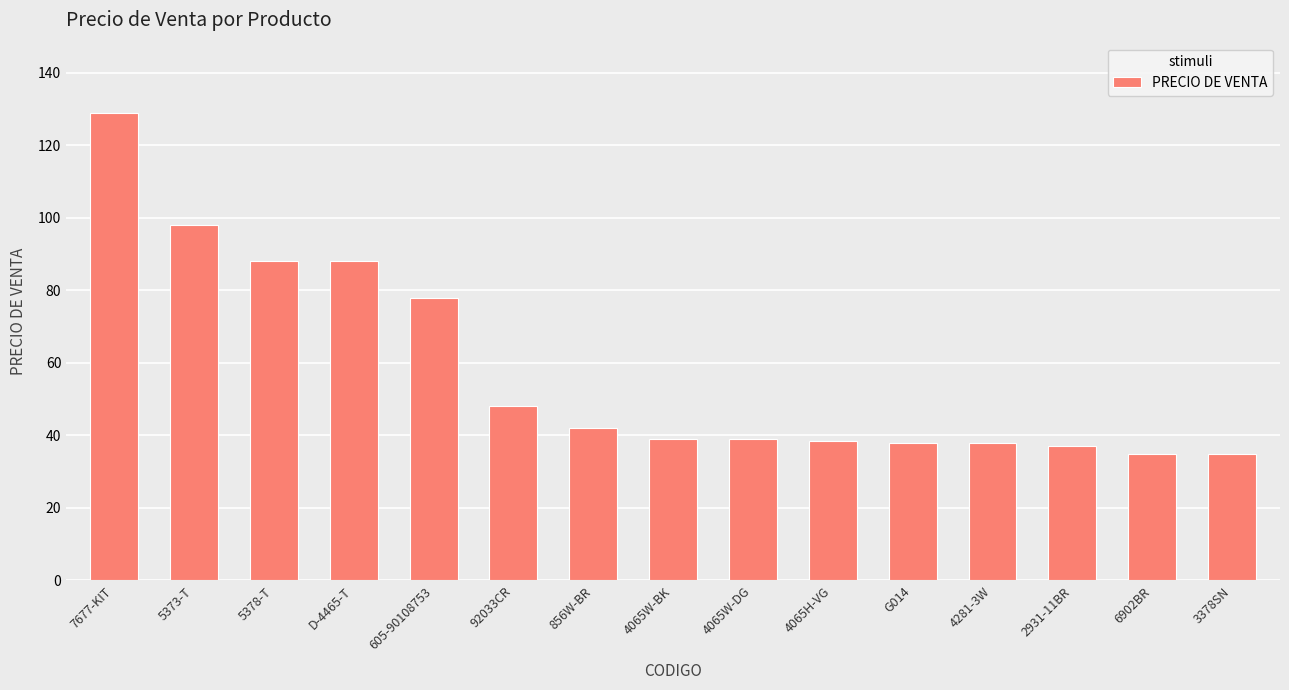

What value does the data have at 92033CR?

48.0